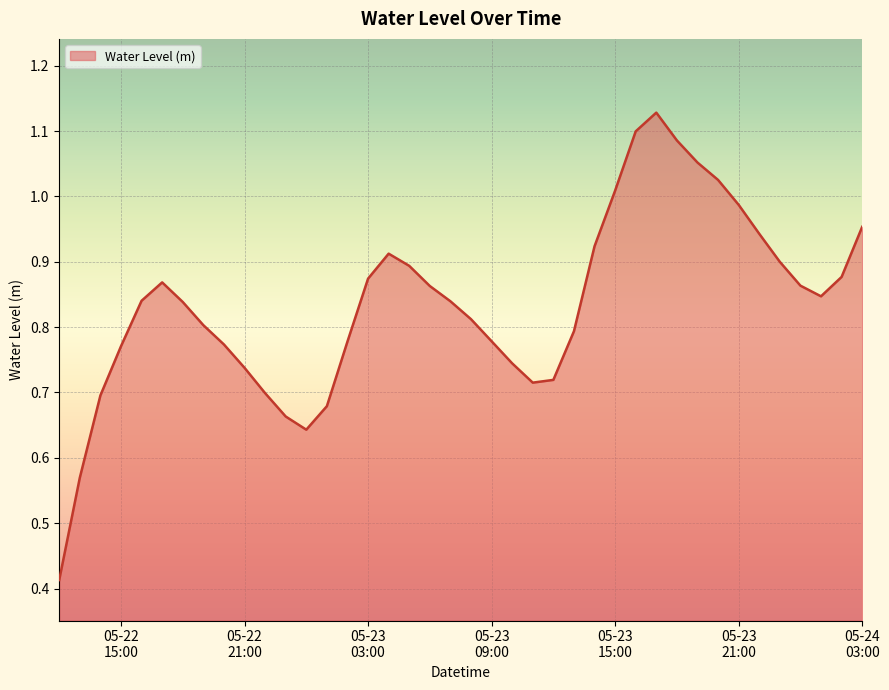

Rank the categories by value from lowest to highest.

2023-05-22 12:00:00, 2023-05-22 13:00:00, 2023-05-23 00:00:00, 2023-05-22 23:00:00, 2023-05-23 01:00:00, 2023-05-22 14:00:00, 2023-05-22 22:00:00, 2023-05-23 11:00:00, 2023-05-23 12:00:00, 2023-05-22 21:00:00, 2023-05-23 10:00:00, 2023-05-22 15:00:00, 2023-05-22 20:00:00, 2023-05-23 02:00:00, 2023-05-23 09:00:00, 2023-05-23 13:00:00, 2023-05-22 19:00:00, 2023-05-23 08:00:00, 2023-05-22 18:00:00, 2023-05-23 07:00:00, 2023-05-22 16:00:00, 2023-05-24 01:00:00, 2023-05-23 06:00:00, 2023-05-24 00:00:00, 2023-05-22 17:00:00, 2023-05-23 03:00:00, 2023-05-24 02:00:00, 2023-05-23 05:00:00, 2023-05-23 23:00:00, 2023-05-23 04:00:00, 2023-05-23 14:00:00, 2023-05-23 22:00:00, 2023-05-24 03:00:00, 2023-05-23 21:00:00, 2023-05-23 15:00:00, 2023-05-23 20:00:00, 2023-05-23 19:00:00, 2023-05-23 18:00:00, 2023-05-23 16:00:00, 2023-05-23 17:00:00